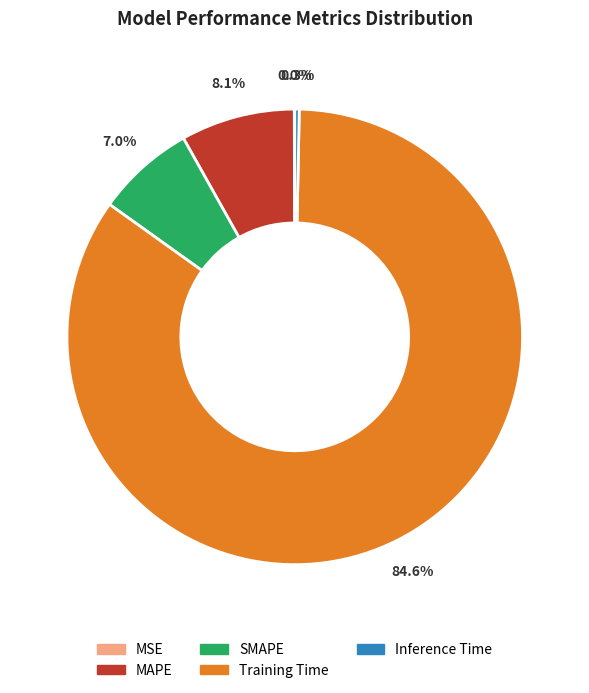

Combined, do Inference Time and SMAPE account for over 50%?

No